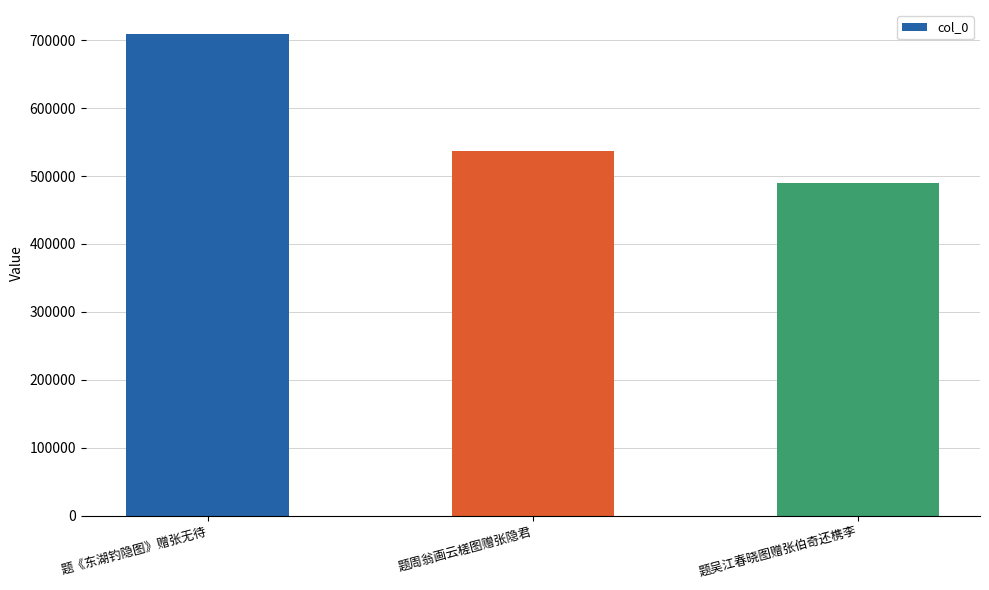

Rank the categories by value from lowest to highest.

题吴江春晓图赠张伯奇还槜李, 题周翁画云槎图赠张隐君, 题《东湖钓隐图》赠张无待